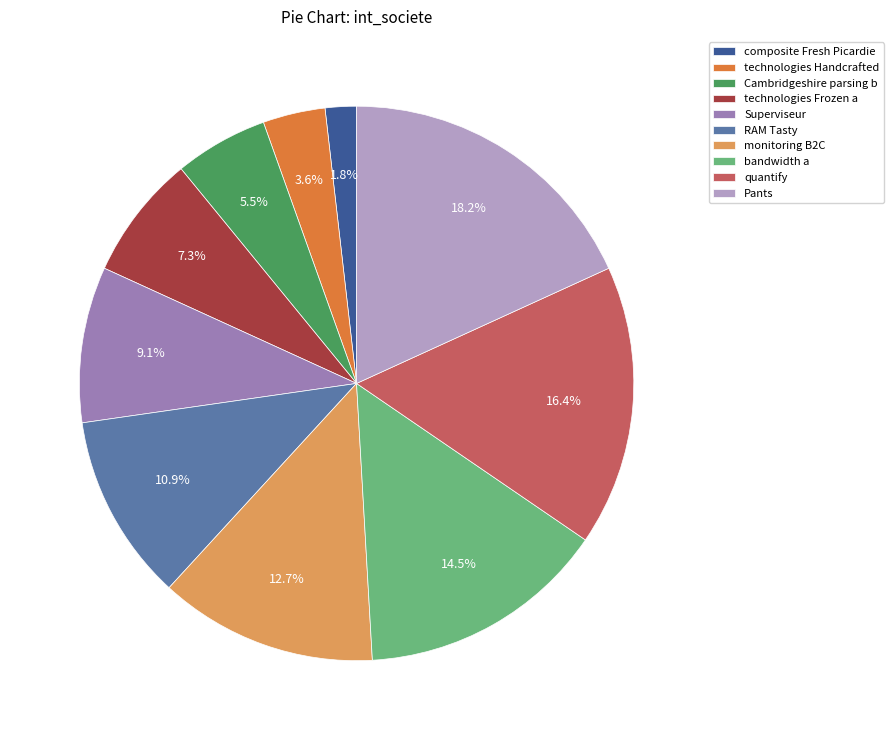

To the nearest percent, what percentage of the pie is quantify?

16%